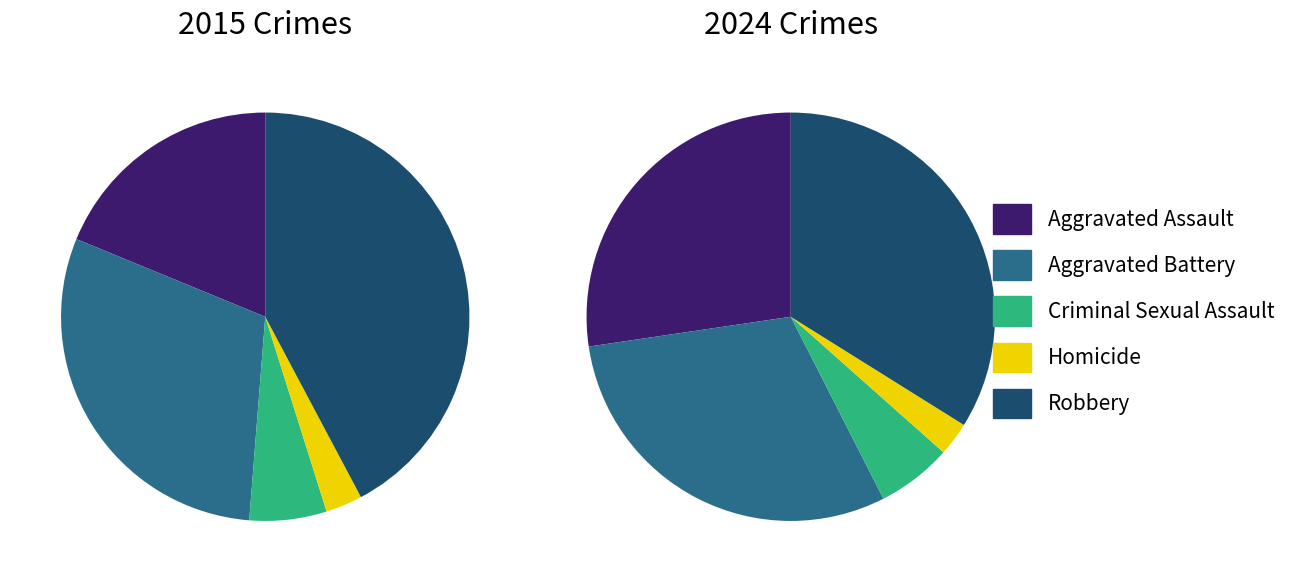

Is it true that values_2015 is 27% of the pie?

True